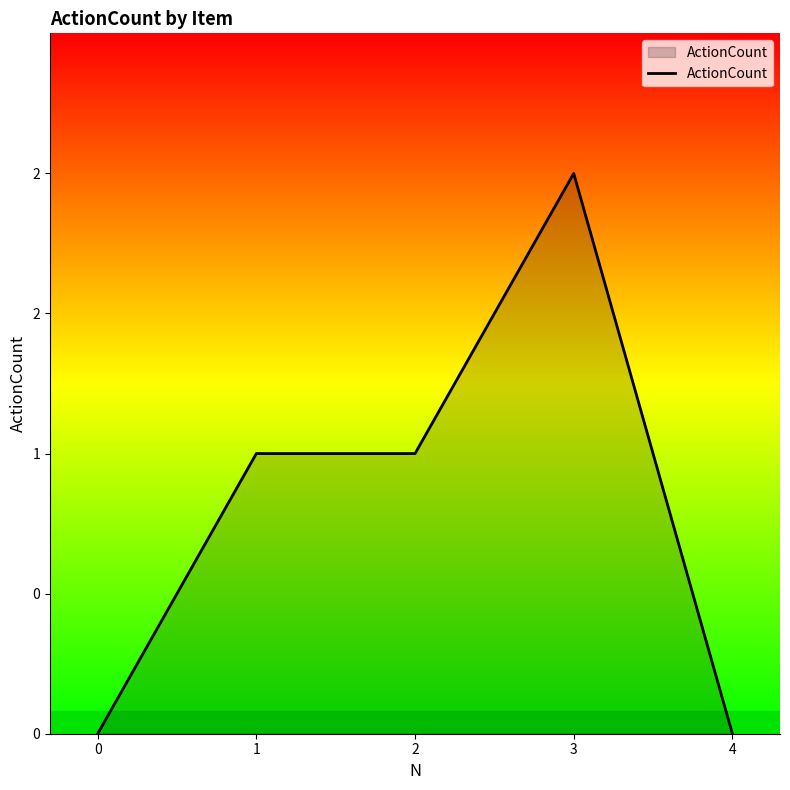

Does the chart have visible grid lines?

No